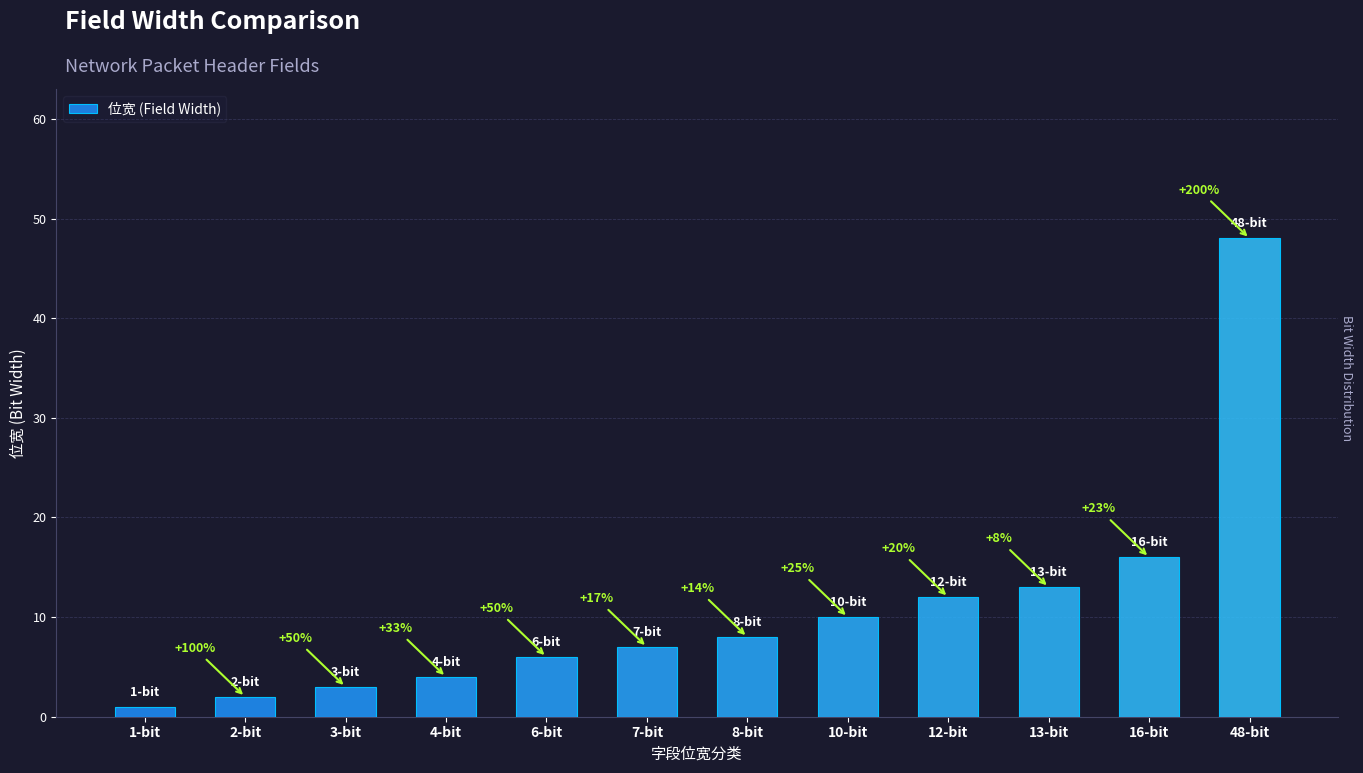

Are the bars grouped side by side (vs. stacked)?

No